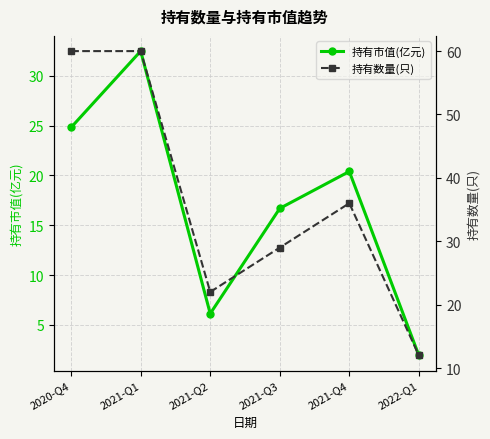

Which category has the highest value in the 持有数量(只) series?

2020-Q4